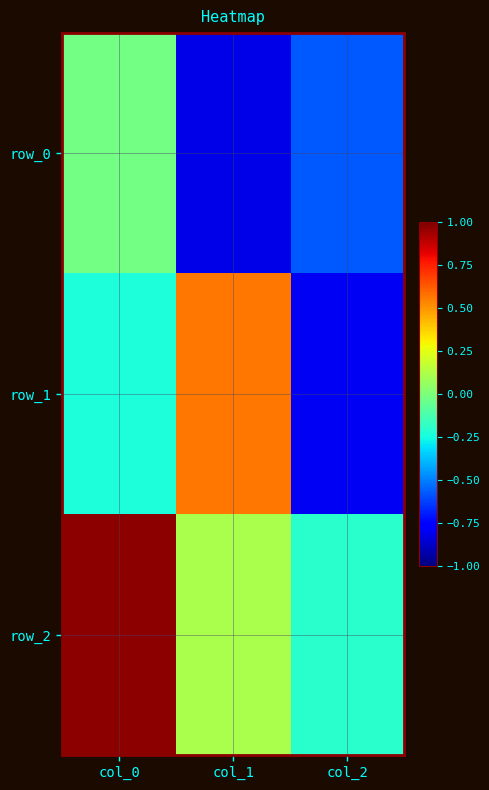

How many positive values does the row_1 series have?

1